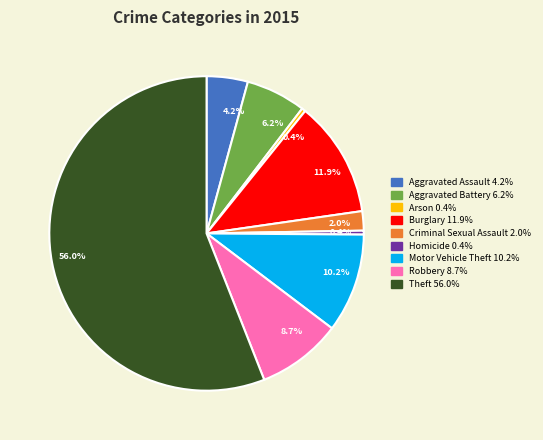

Does any single category account for the majority?

Yes